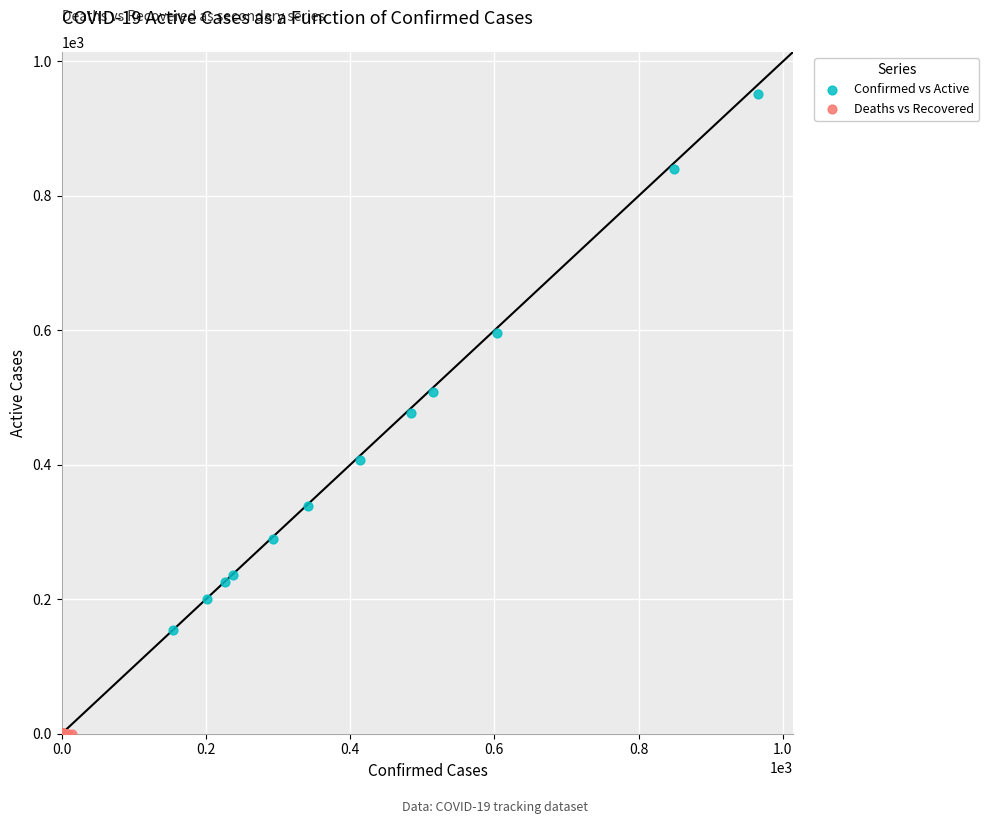

Which series reaches the maximum Y coordinate?

Confirmed vs Active